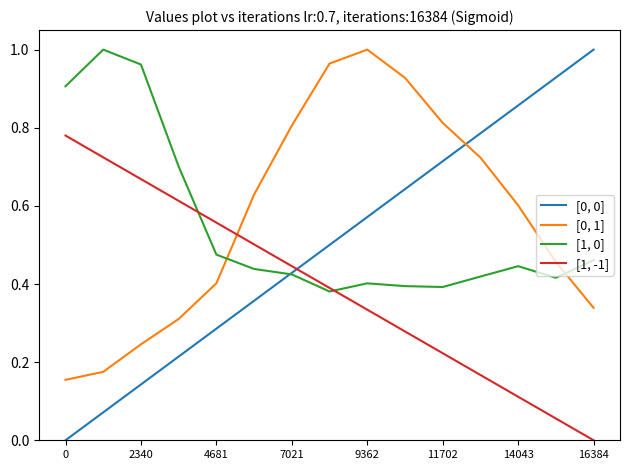

Which series has the largest range (max minus min)?

[0, 0]